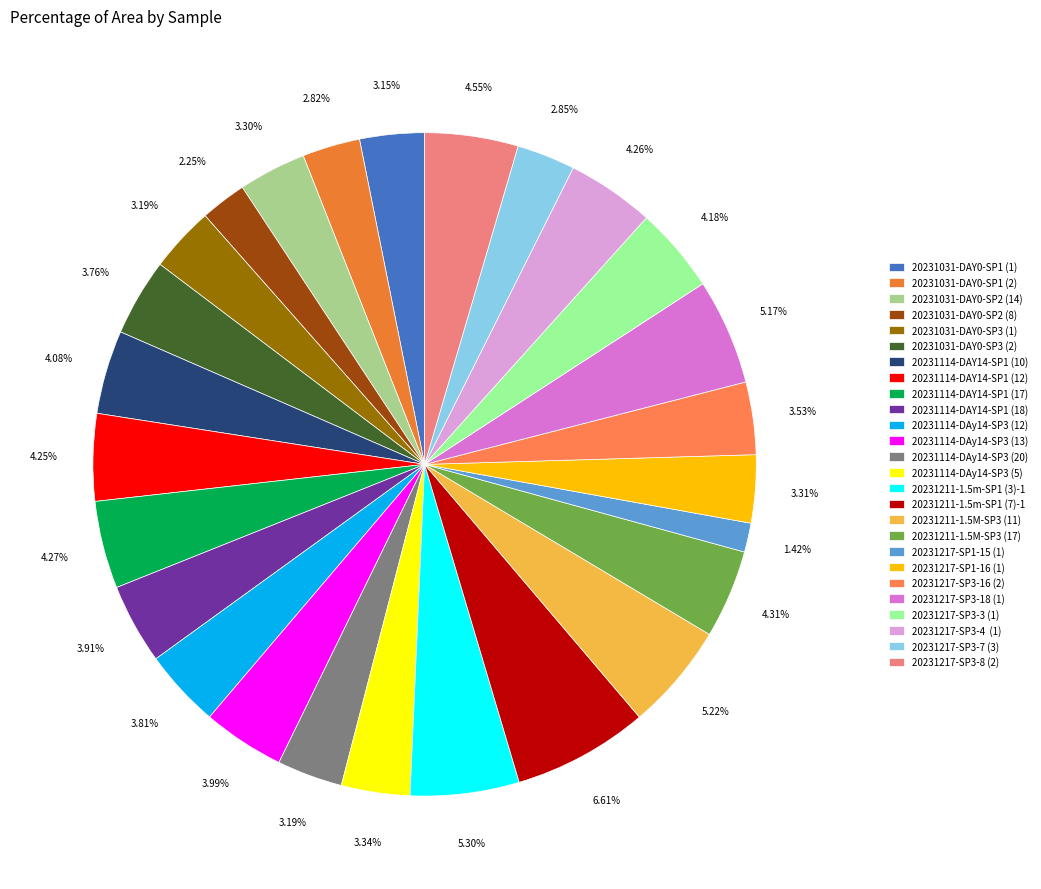

Which category has the biggest portion of the pie?

20231211-1.5m-SP1 (7)-1